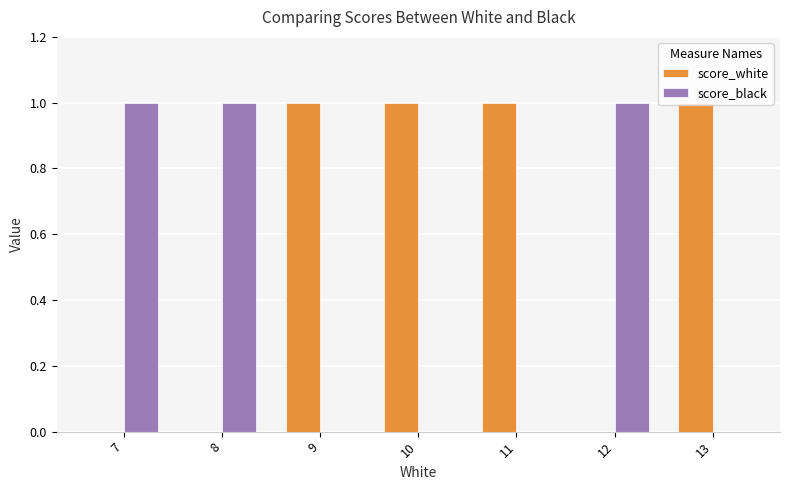

Is it true that score_white equals 1 at 9?

True